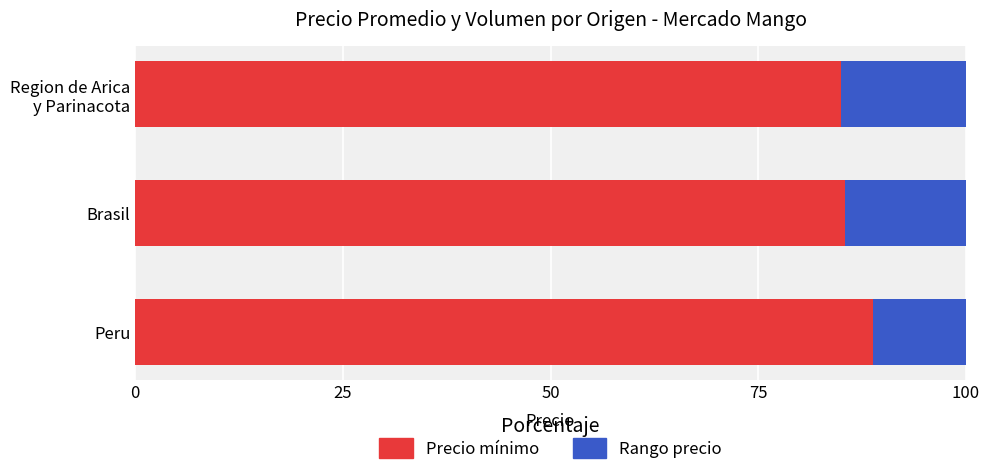

The Precio mínimo series shows 88.8 at Peru. True or false?

True